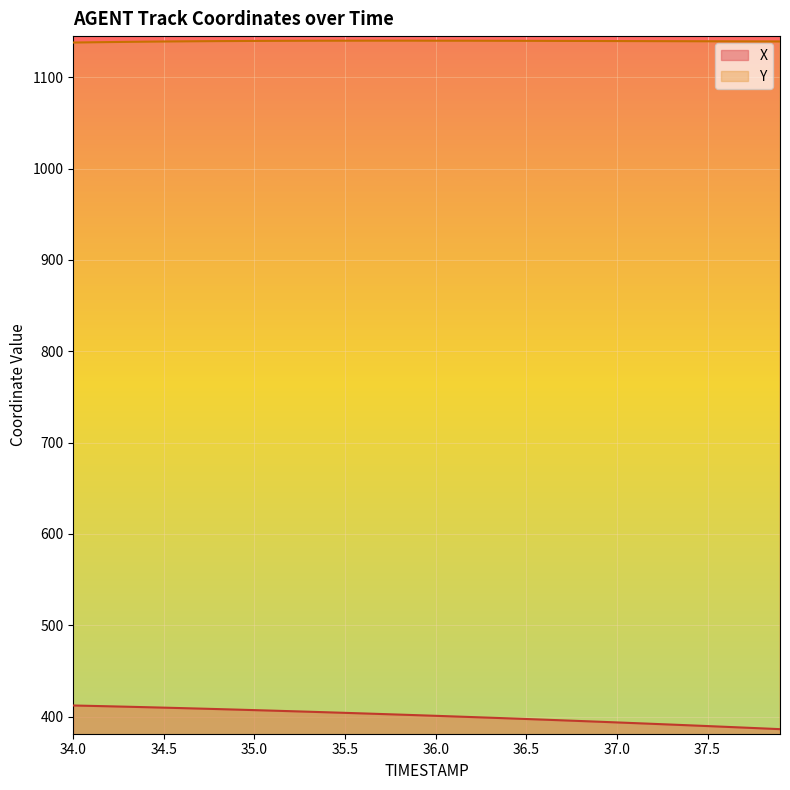

Rank the series by their average value, from highest to lowest.

Y, X